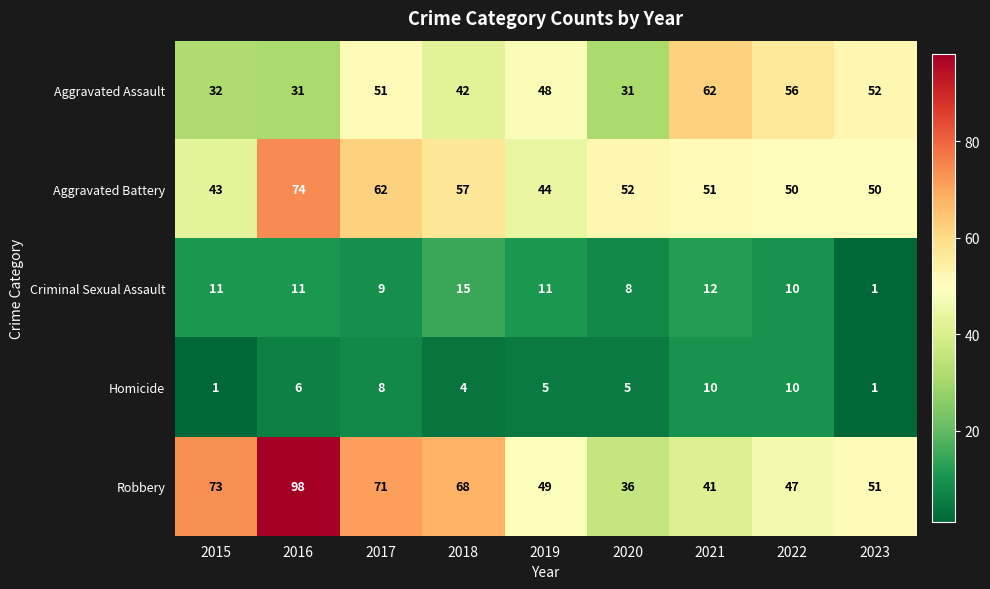

What is the approximate value of Homicide at 2020?

5